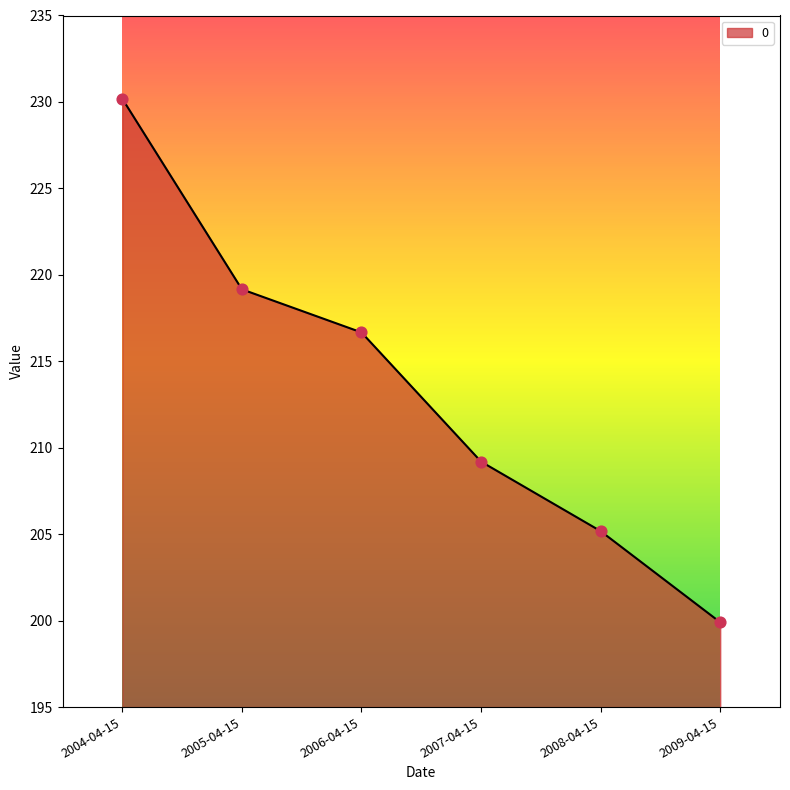

Which has a higher value, 2007-04-15 or 2005-04-15?

2005-04-15